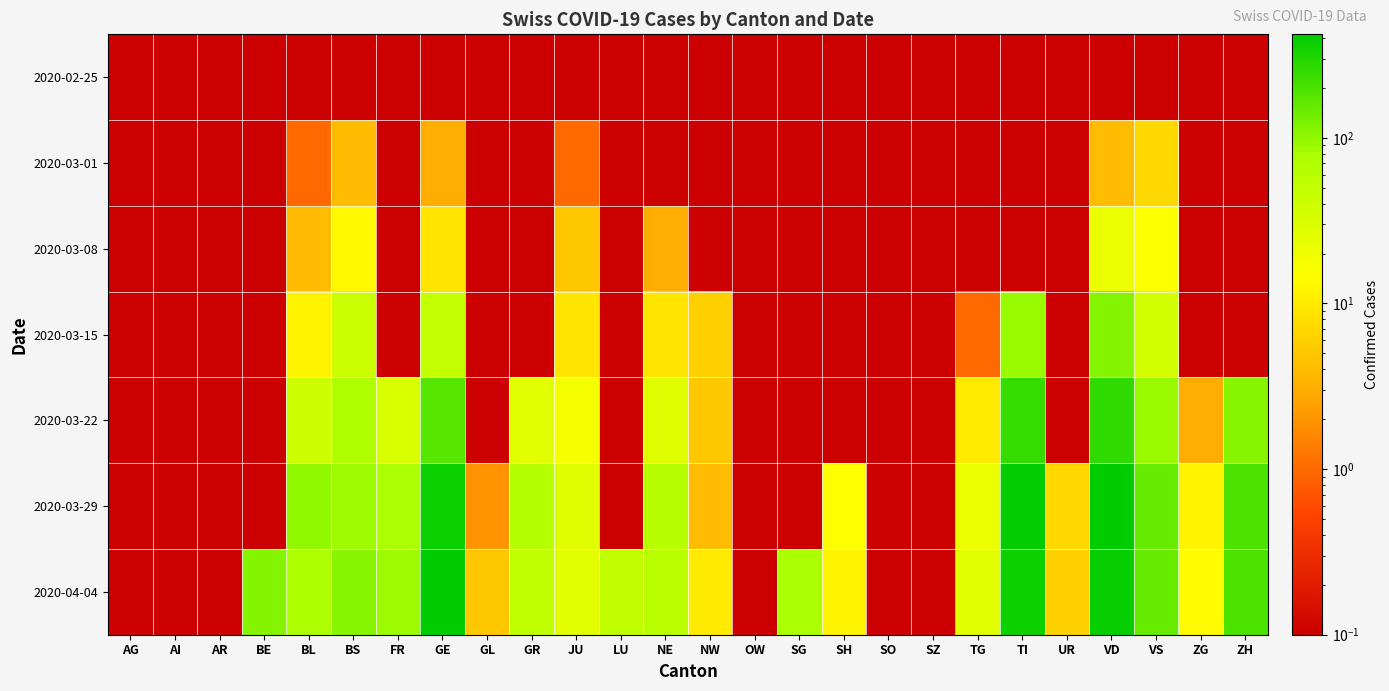

How many categories are shown in the chart?

26